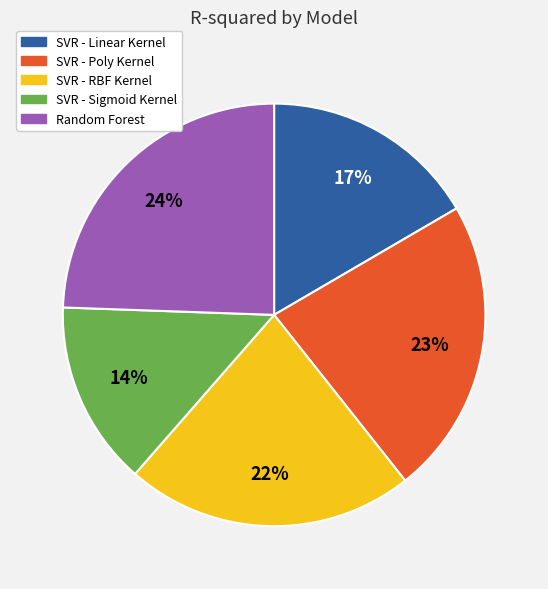

Combined, do SVR - Linear Kernel and SVR - RBF Kernel account for over 50%?

No